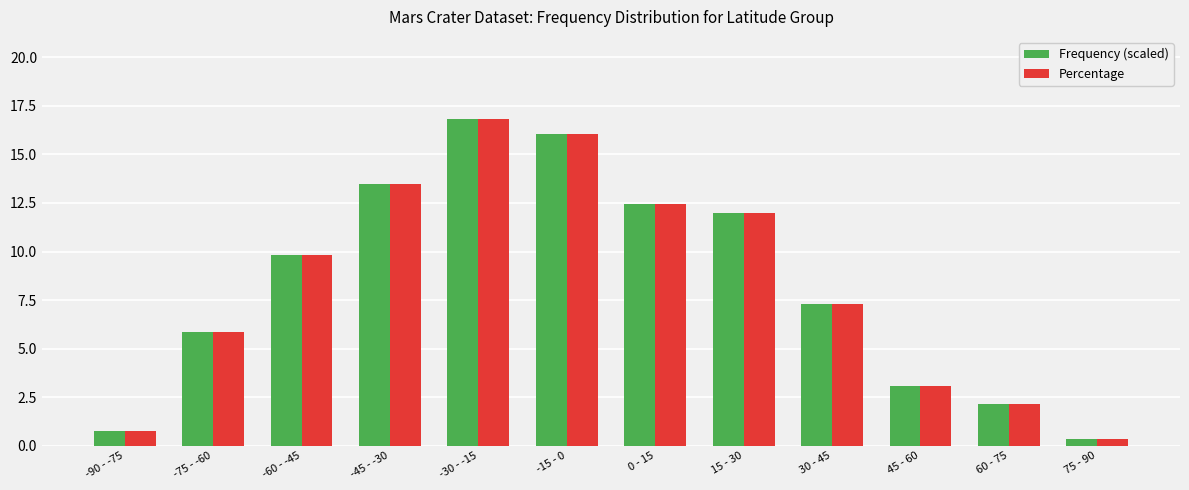

What is the label of the 10th bar from the right?

-60 - -45